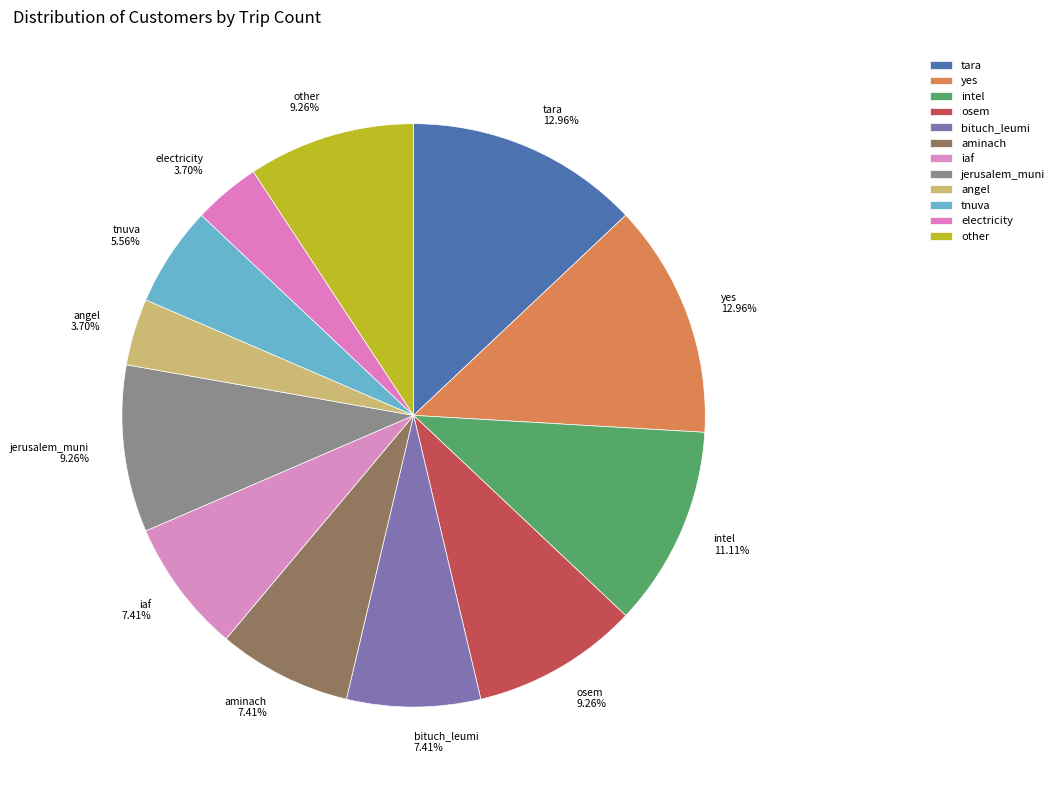

Do bituch_leumi 7.41% and aminach 7.41% together represent more than half of the pie?

No